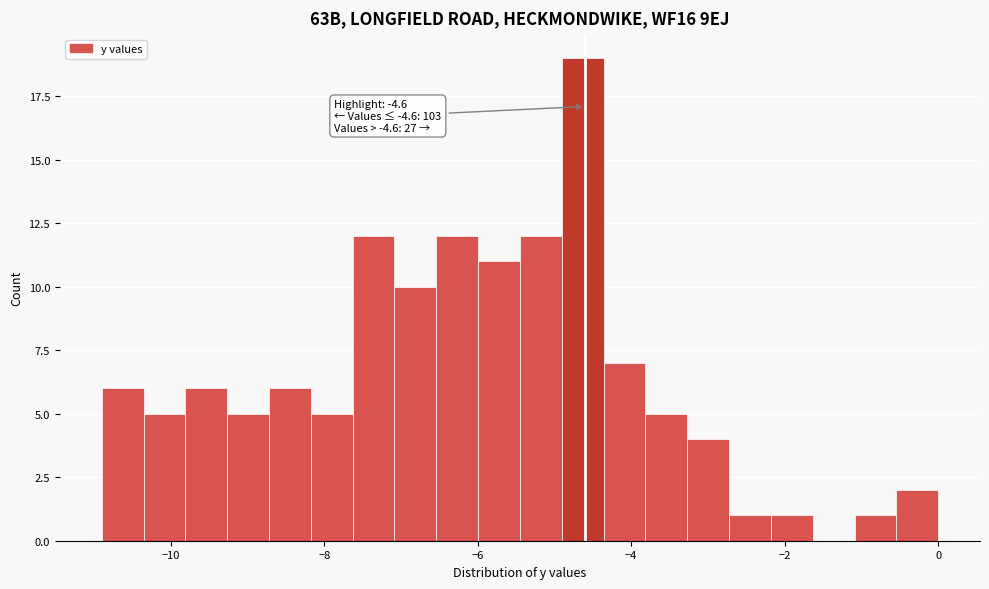

Around what value on the x-axis is the tallest bar? Give the approximate position of its centre, as read against the axis.

-4.6